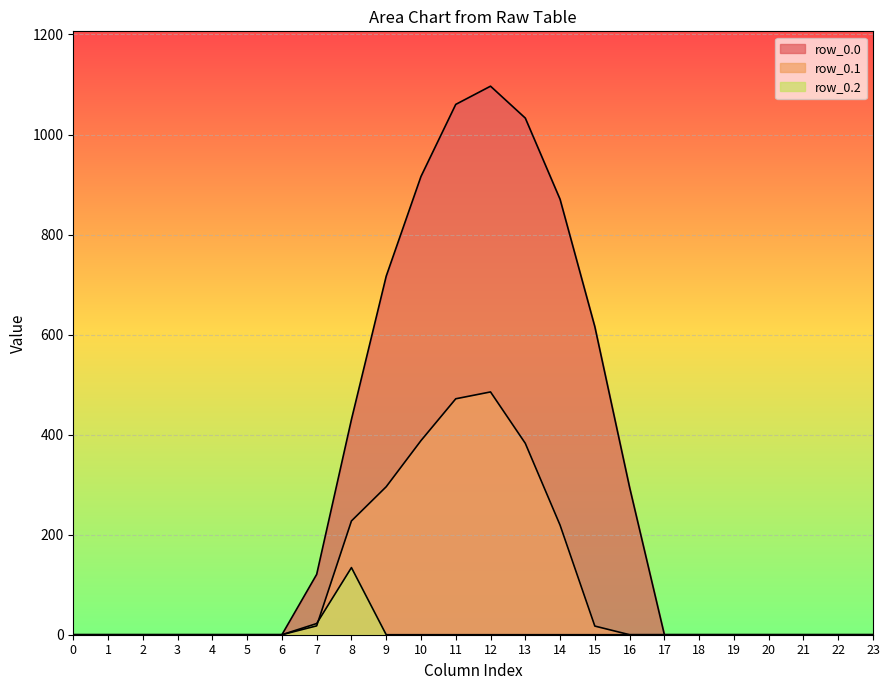

Which category has the highest value across all series?

12